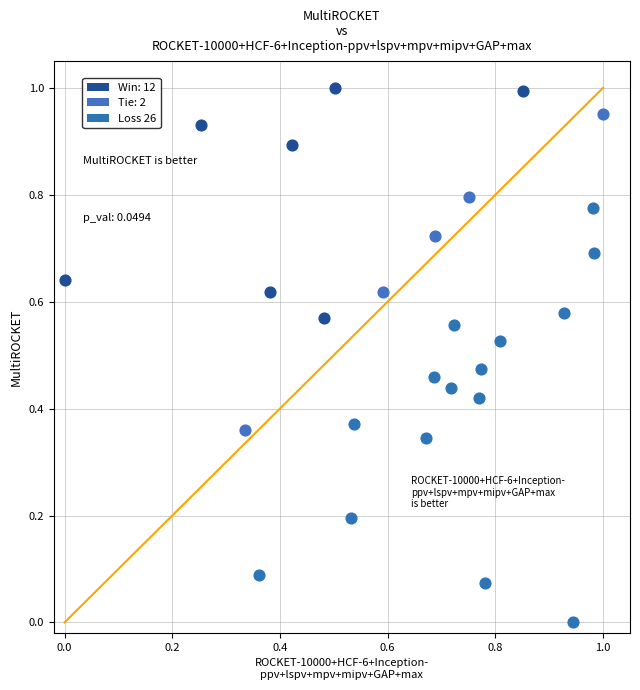

Which series reaches the minimum Y coordinate?

Loss 26